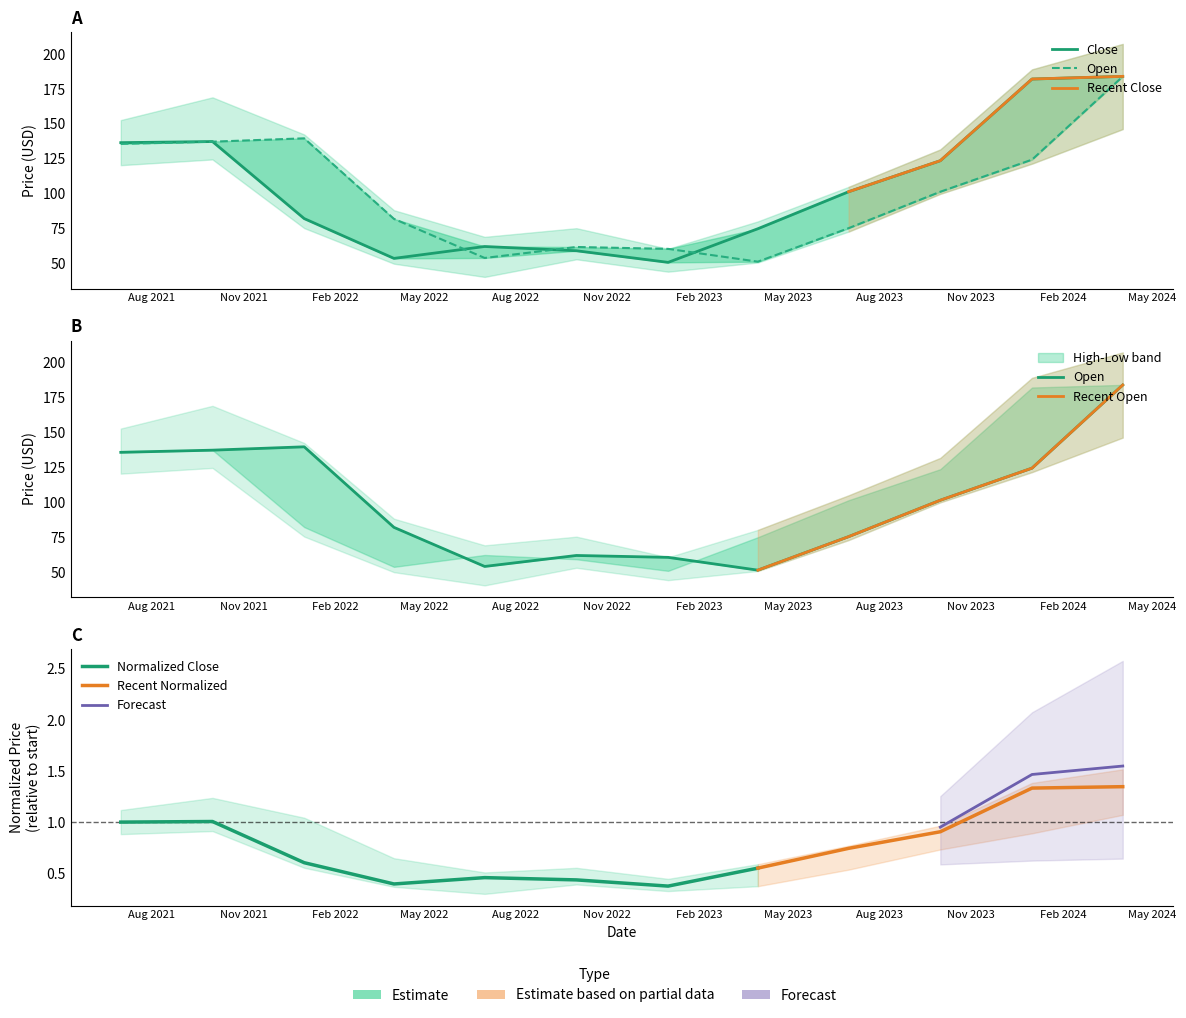

True or false: Open and Close intersect in this chart.

True